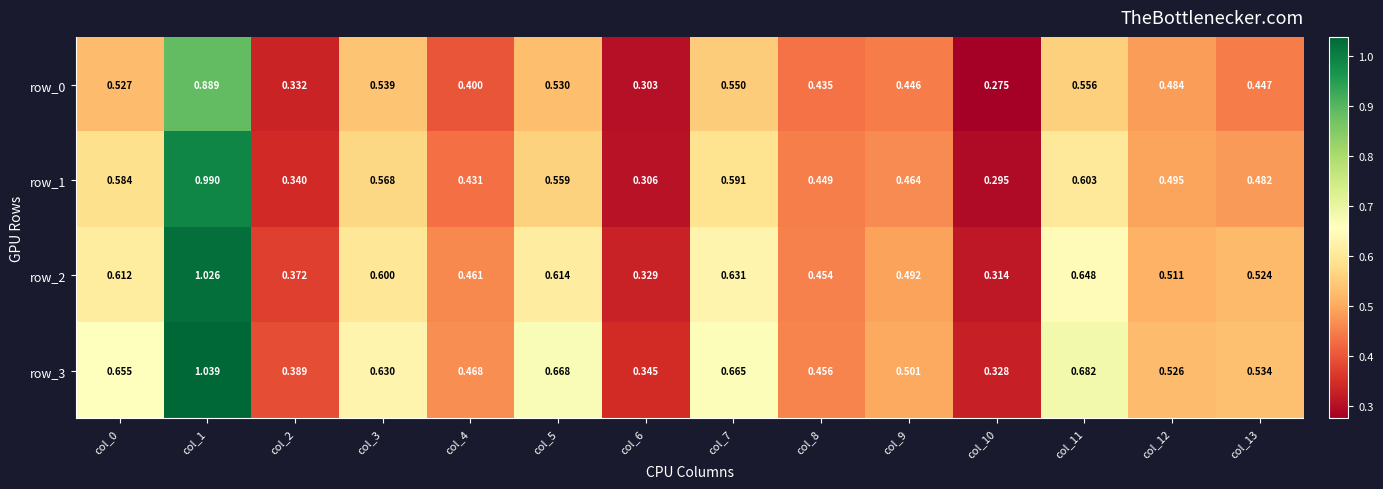

Is the value of row_1 at col_1 greater than the value of row_0 at col_6?

Yes